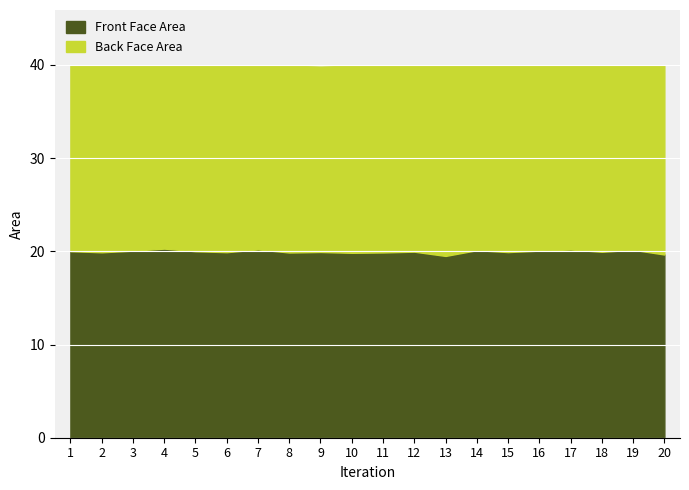

What is the maximum value shown in the chart?

20.4